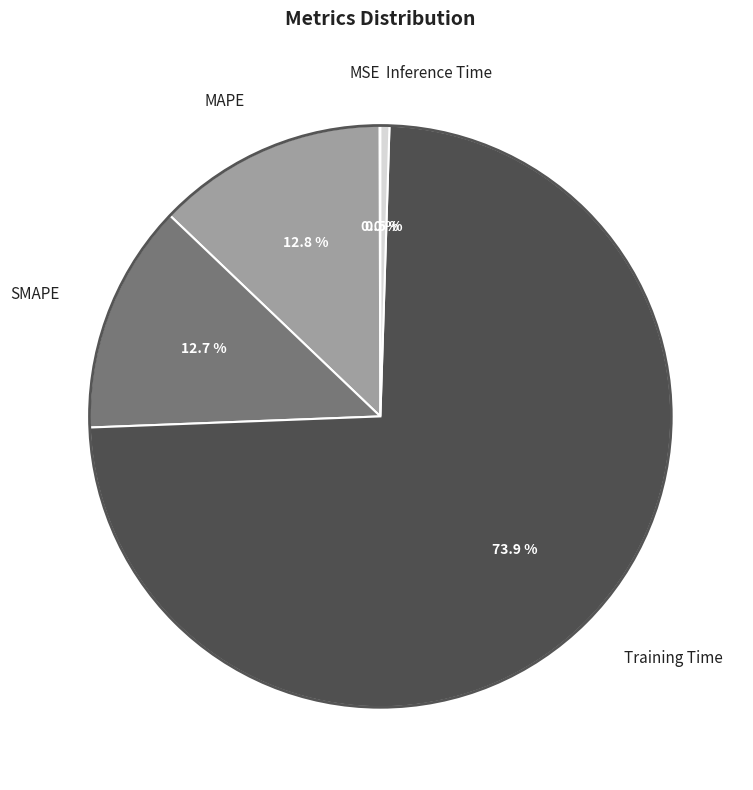

Is there any slice that represents more than half of the pie?

Yes